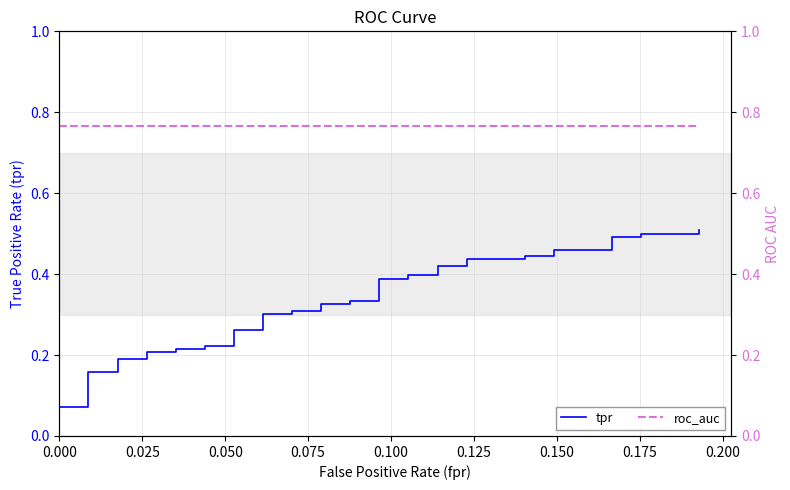

List the series in order of their peak value, lowest first.

tpr, roc_auc